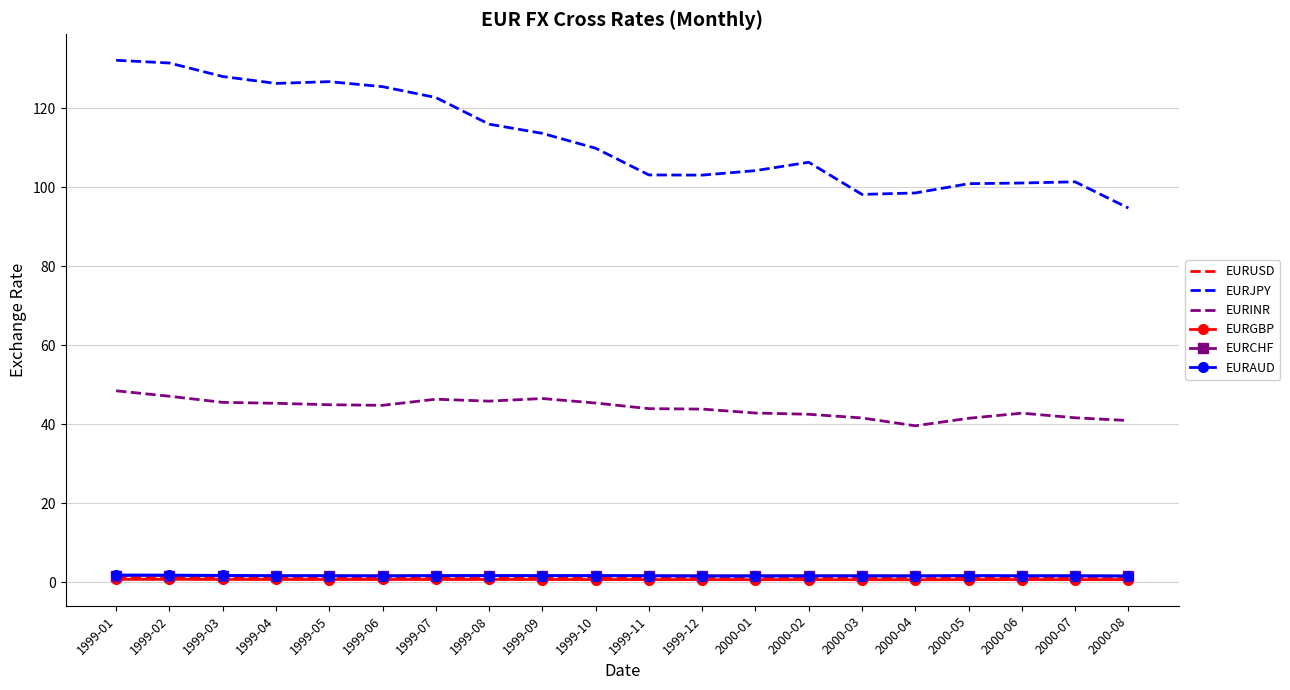

What is the maximum value shown in the chart?

132.2